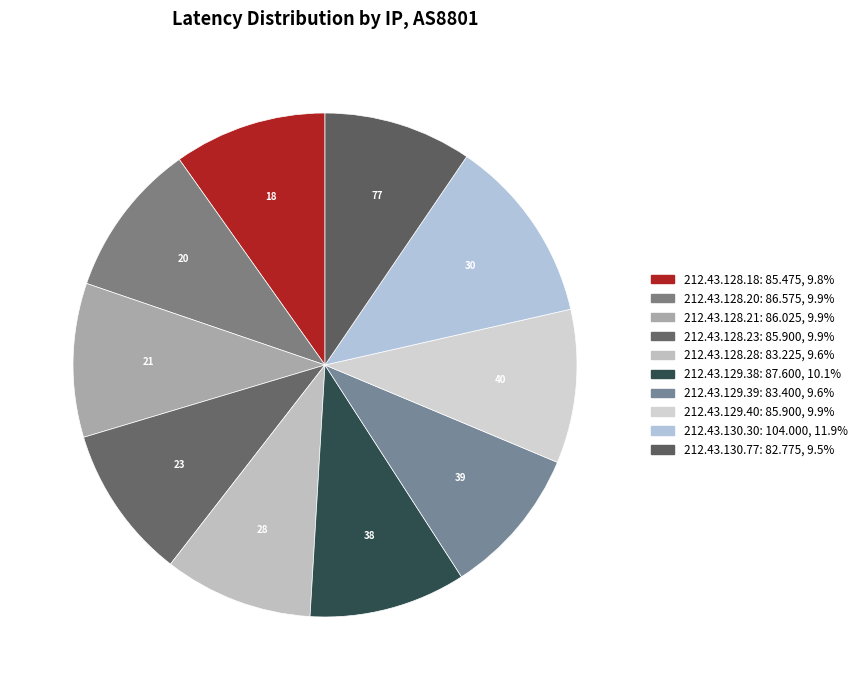

To the nearest percent, what percentage of the pie is 212.43.129.39?

10%